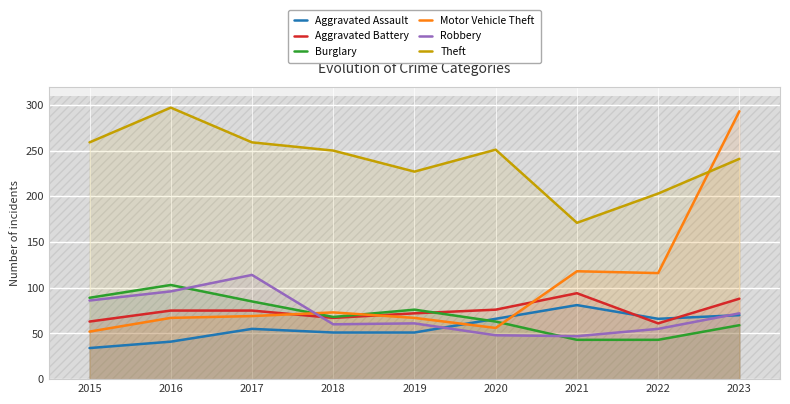

True or false: Aggravated Battery and Theft cross at least once.

False